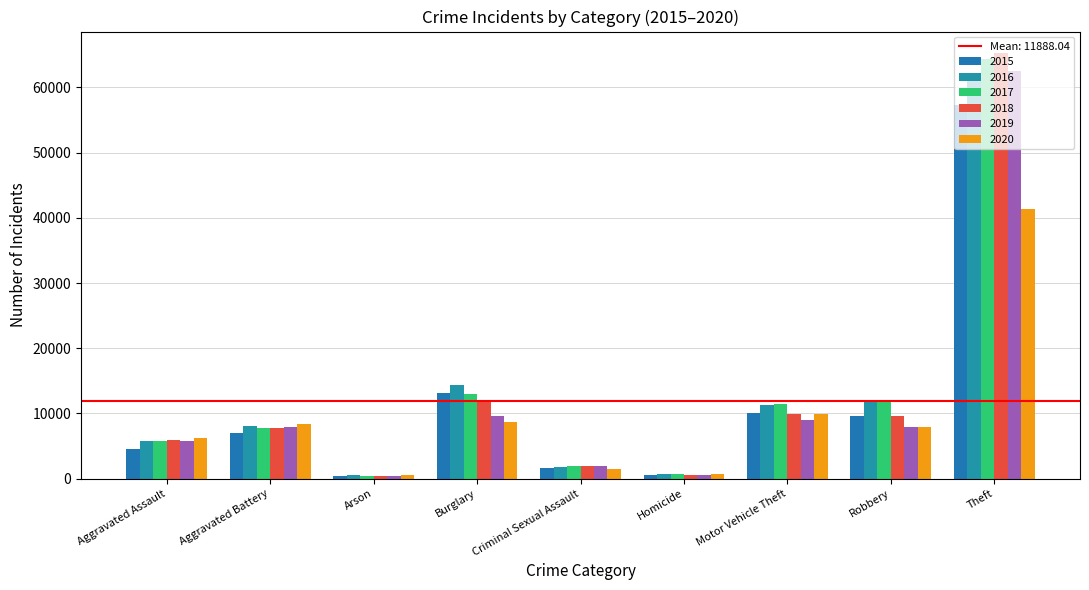

Count the number of data series in this chart.

6